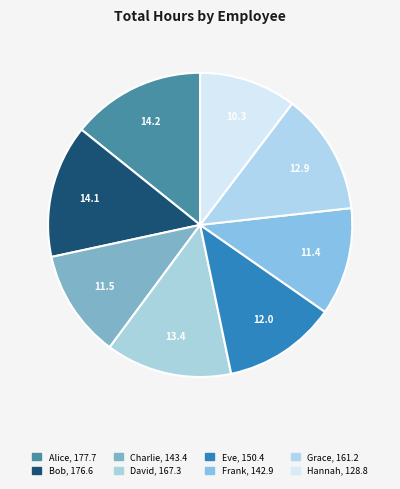

To the nearest percent, what percentage of the pie is David?

13%